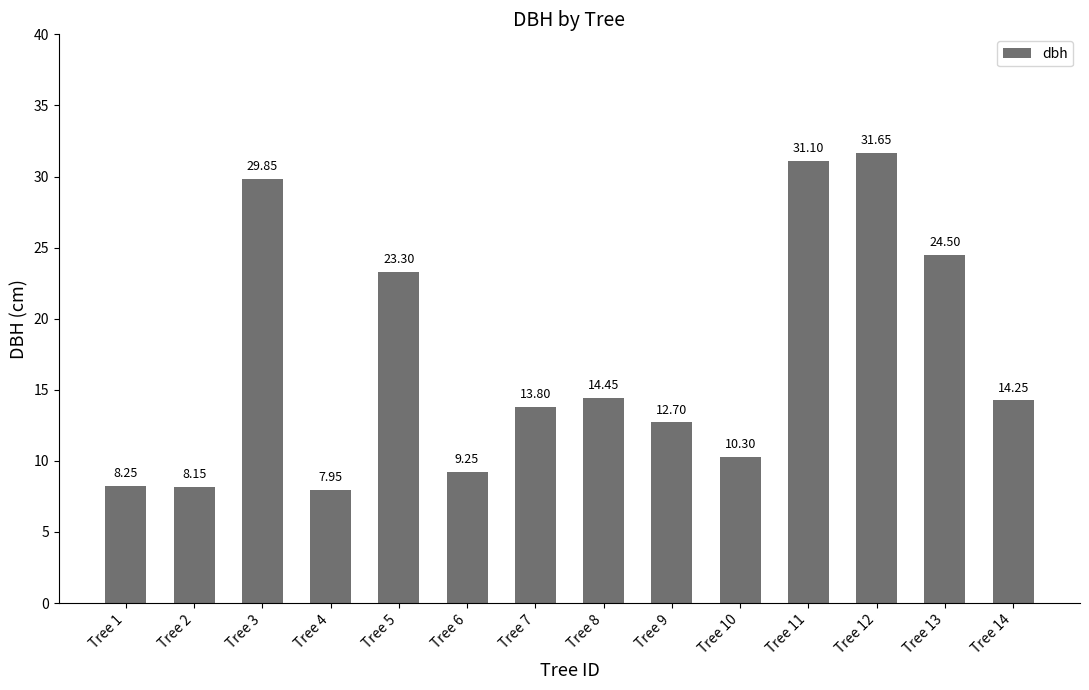

What is the sum of the values at Tree 13 and Tree 1?

32.8